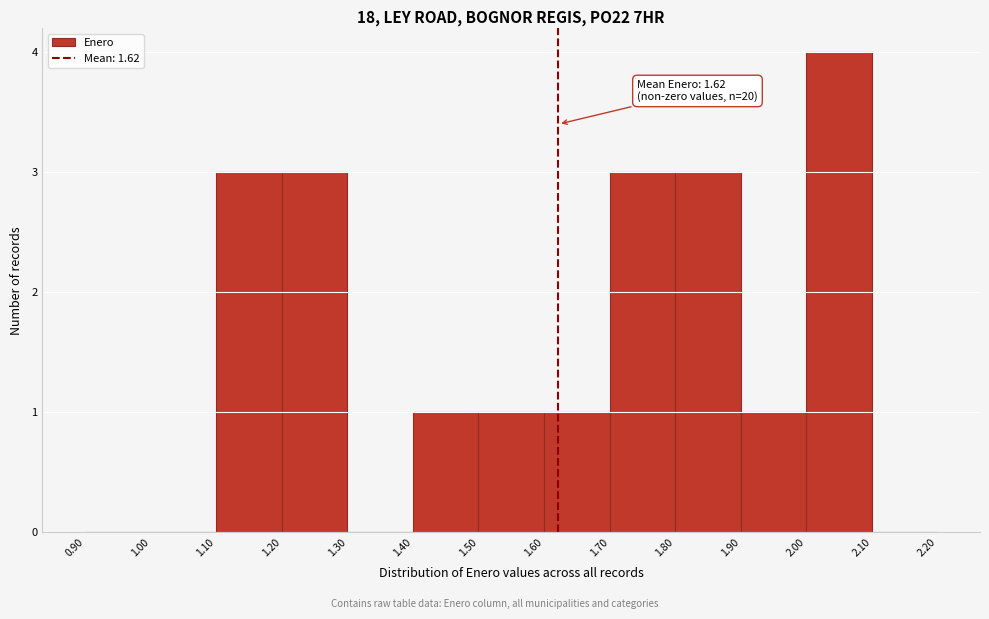

Over which range of the x-axis is the bar tallest?

2.00 to 2.10